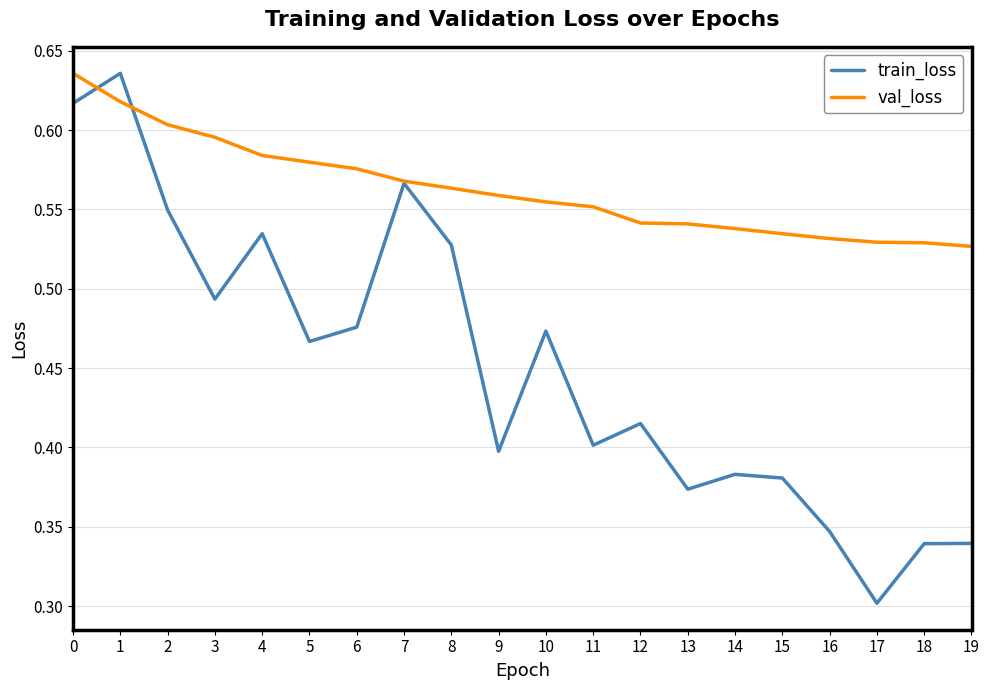

Is it true that train_loss equals 0.3 at 4?

False